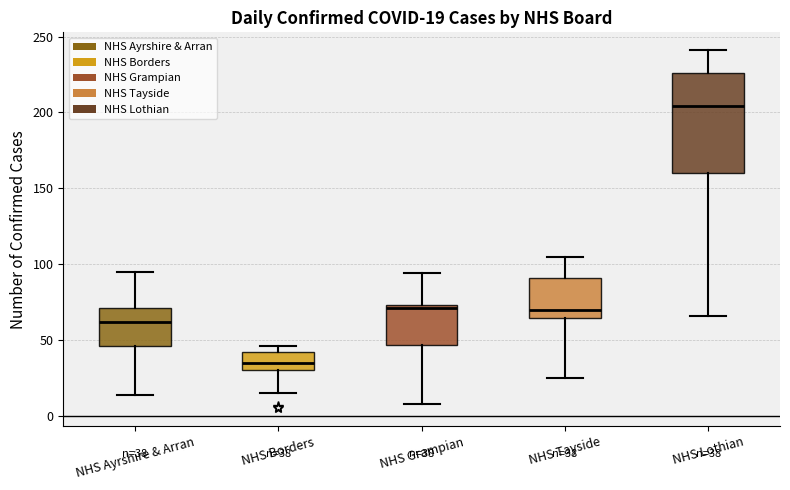

Which box is the tallest, from its lower edge to its upper edge?

NHS Lothian